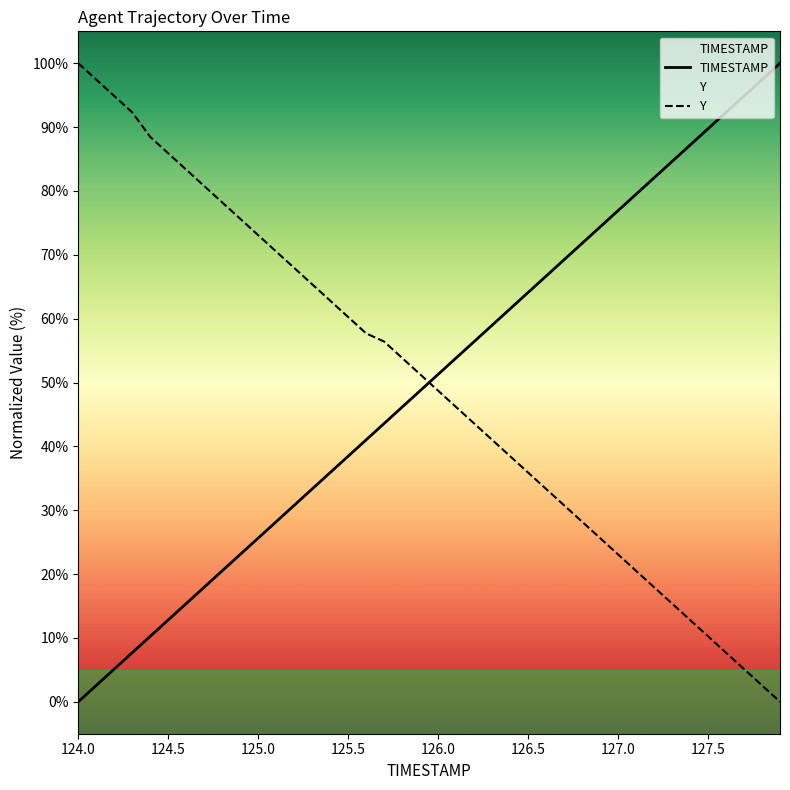

Rank the series at 124.5 from highest to lowest value.

Y, TIMESTAMP